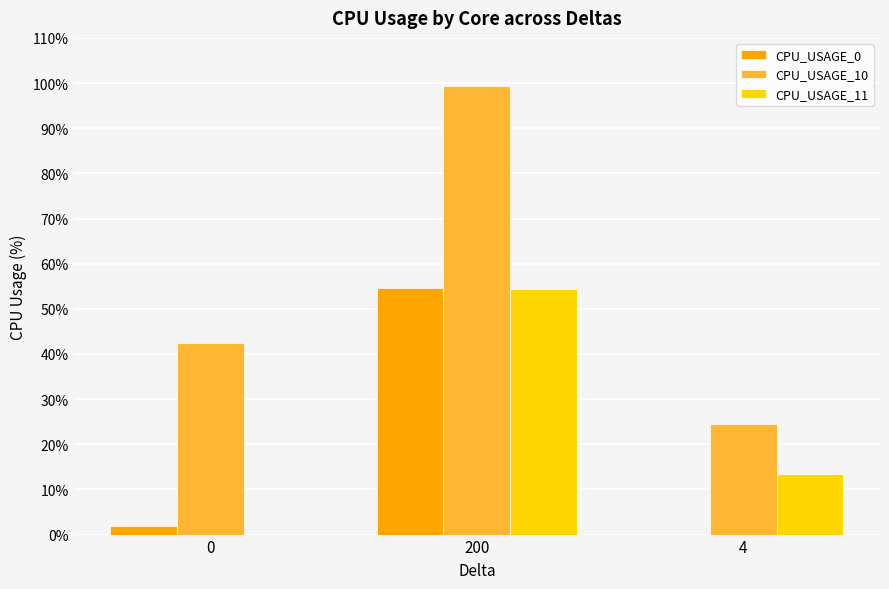

Which series has the largest range (max minus min)?

CPU_USAGE_10